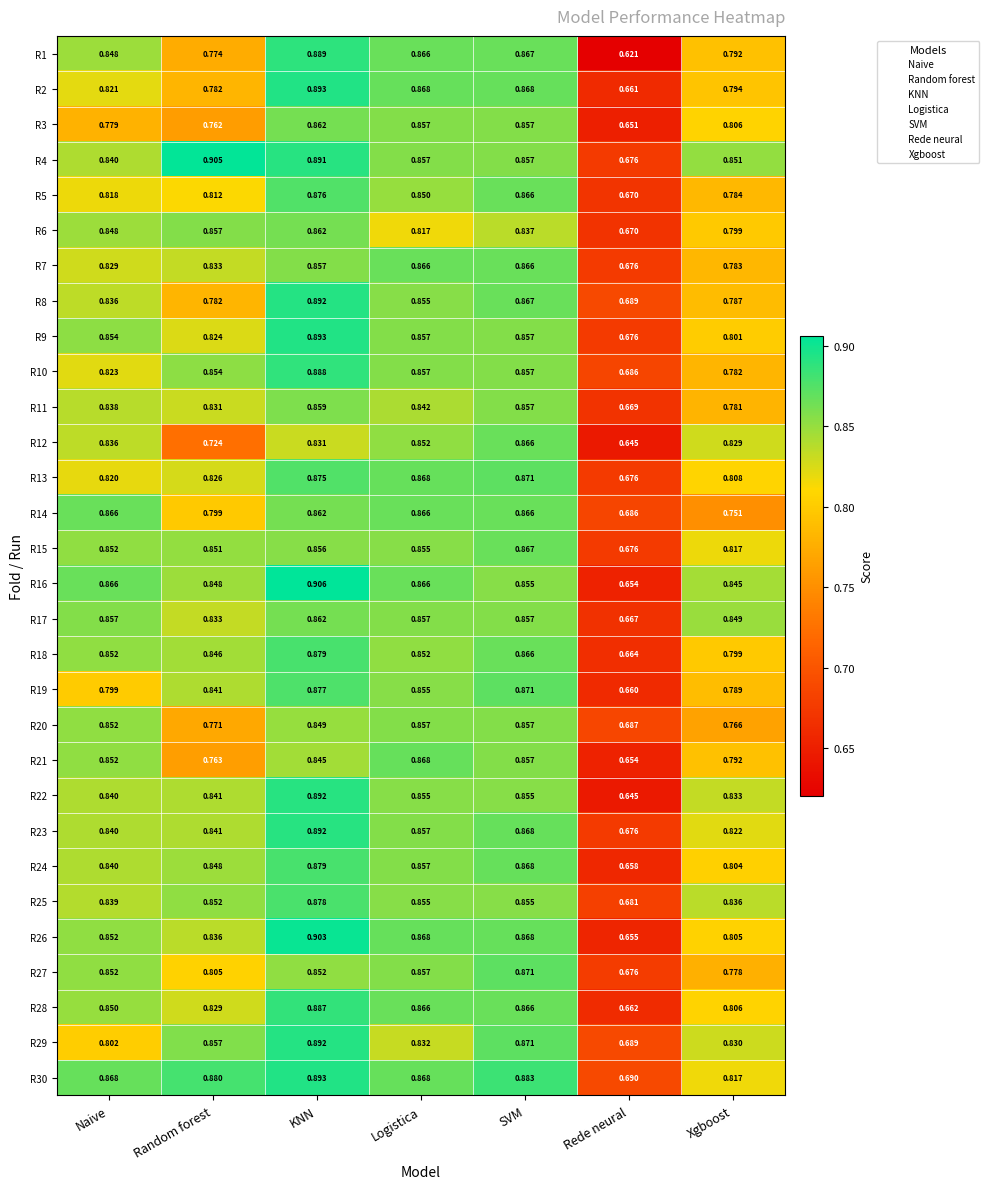

What is the spread (max minus min) of values at Rede neural?

0.1